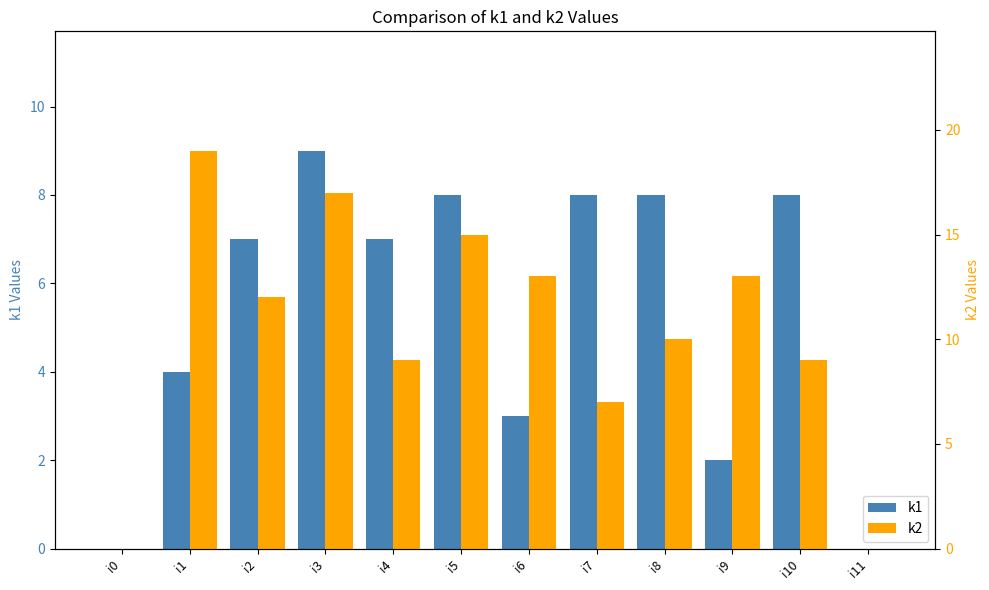

How many values in k1 are above zero?

10